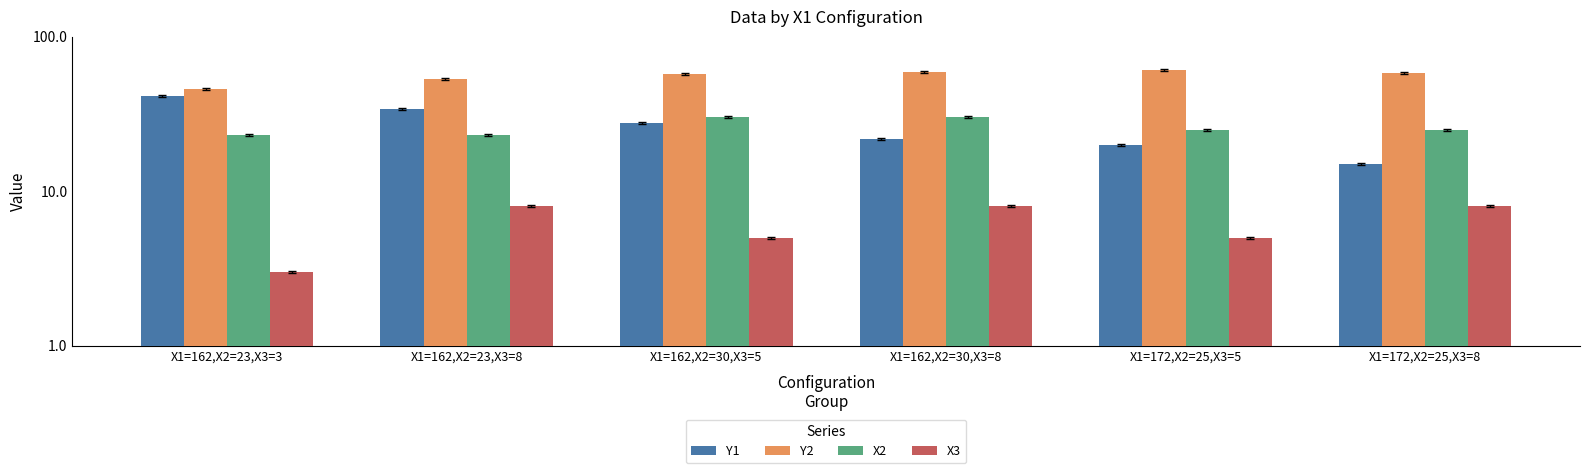

Reading left to right, transcribe all the data shown in this chart.

Y1: 41.5	33.8	27.7	21.7	19.9	15.0
Y2: 45.9	53.3	57.5	58.8	60.6	58.0
X2: 23.0	23.0	30.0	30.0	25.0	25.0
X3: 3.0	8.0	5.0	8.0	5.0	8.0